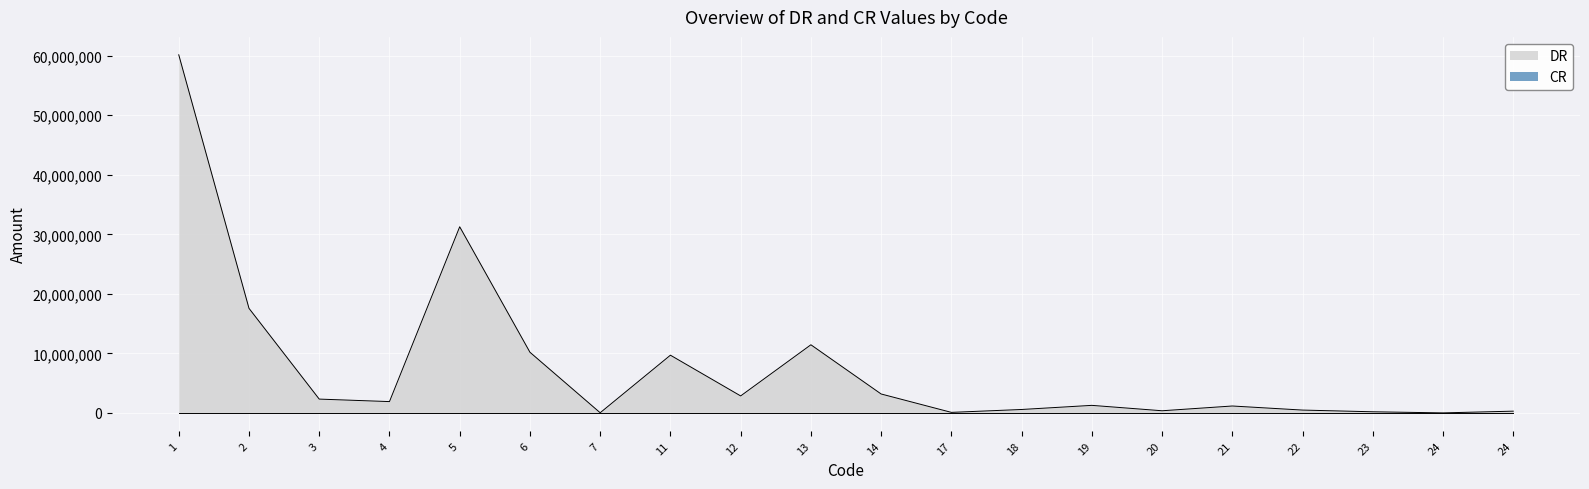

How many values are below 1900999?

10